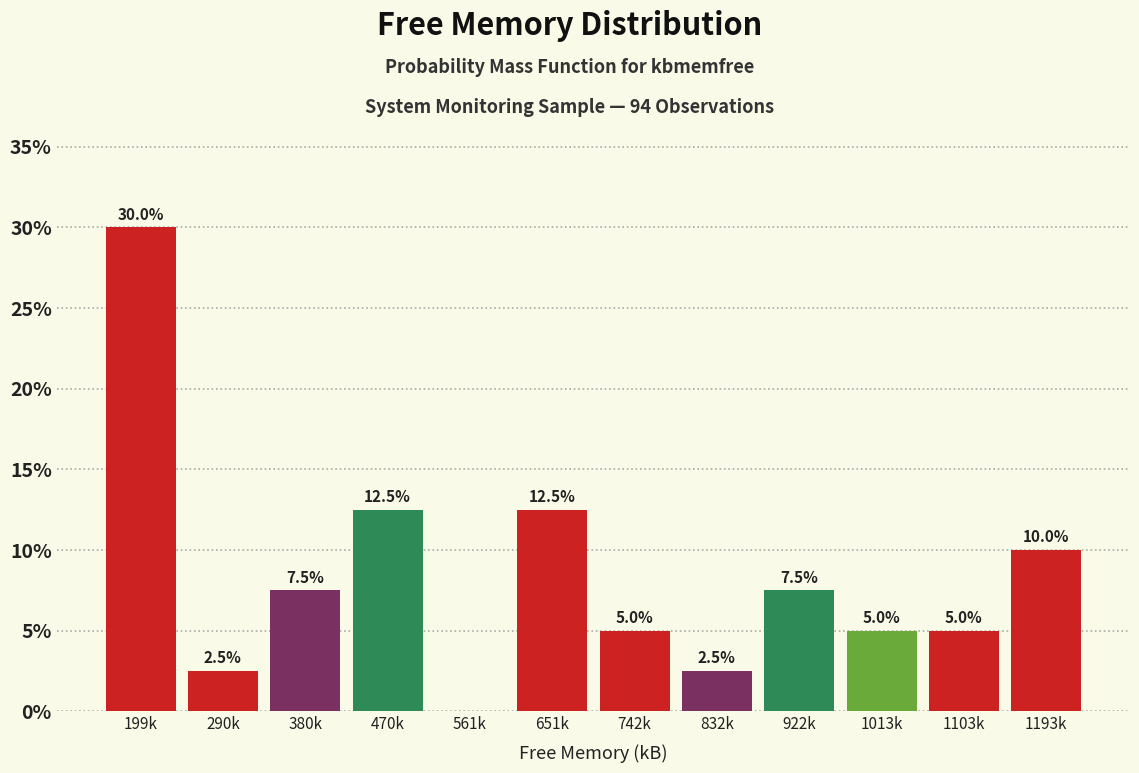

Reading right to left, extract all data points from this chart.

1193k=10.0	1103k=5.0	1013k=5.0	922k=7.5	832k=2.5	742k=5.0	651k=12.5	561k=0.0	470k=12.5	380k=7.5	290k=2.5	199k=30.0